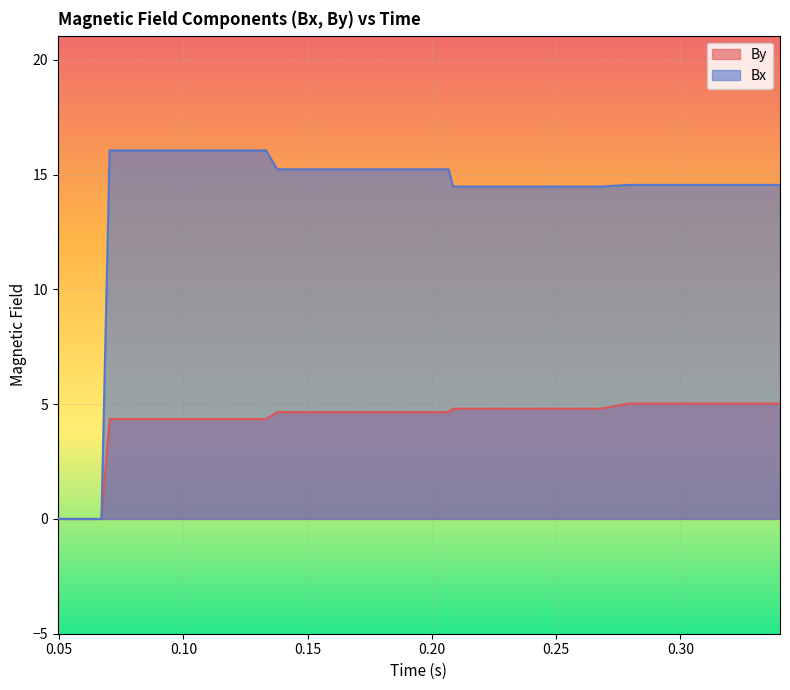

True or false: By and Bx cross at least once.

False